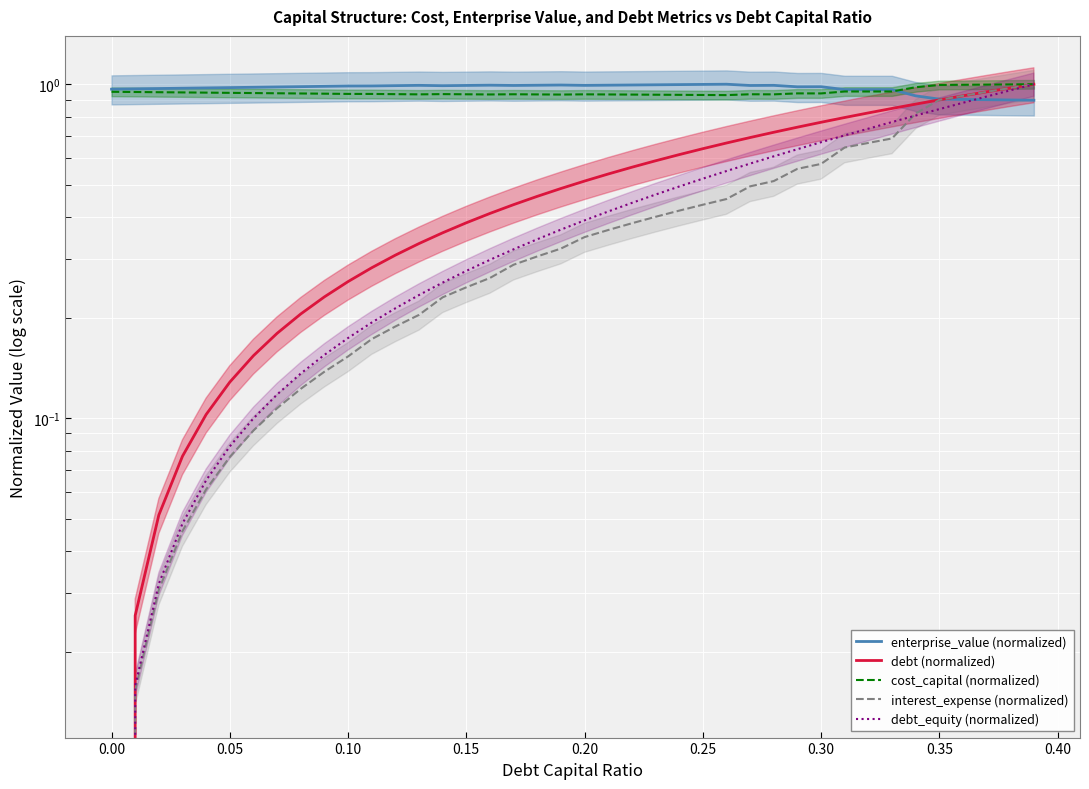

How many interior local valleys does the cost_capital (normalized) series have?

6